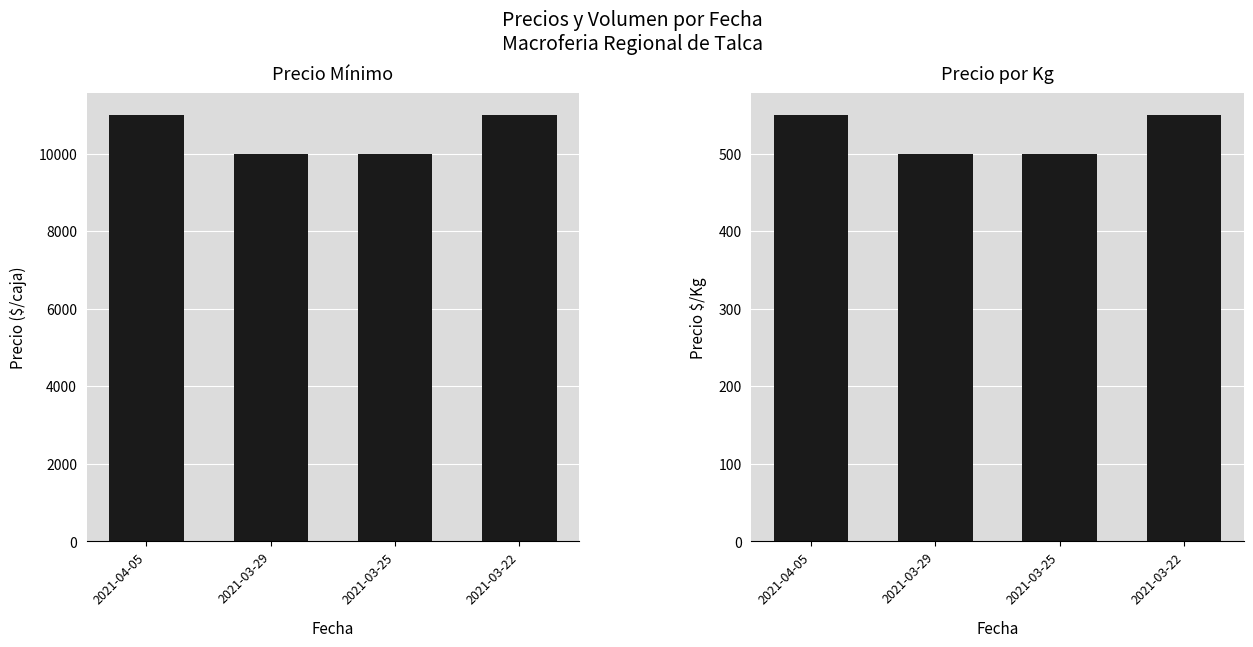

Which has a higher value, 2021-03-22 or 2021-03-25?

2021-03-22